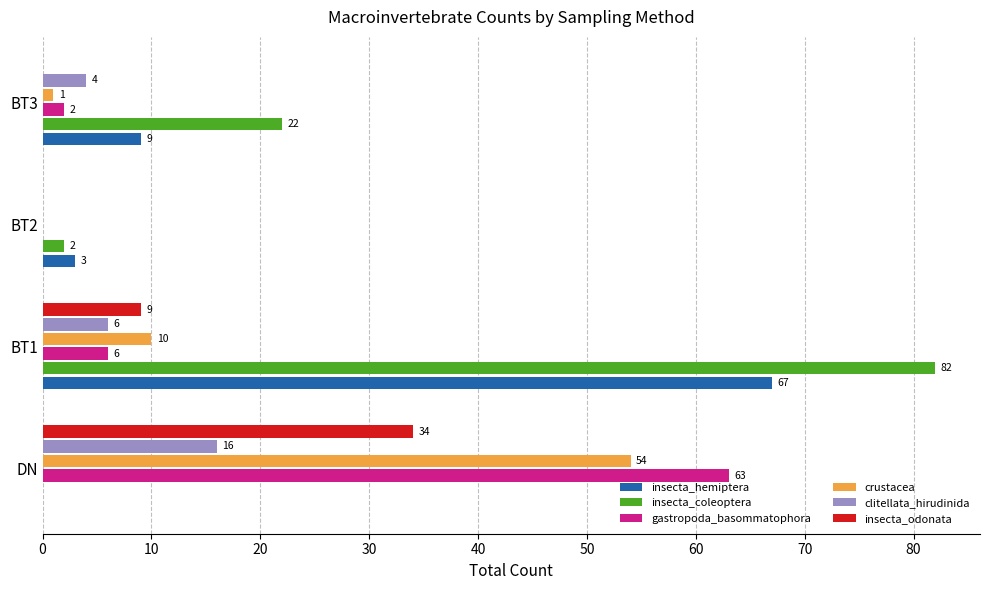

How many distinct data groups are displayed?

6